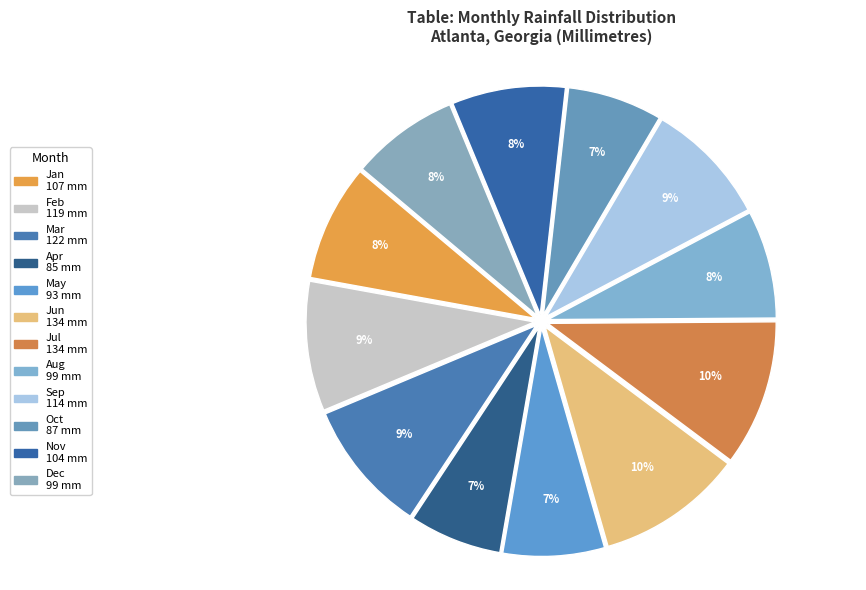

Is there a majority slice in this chart?

No